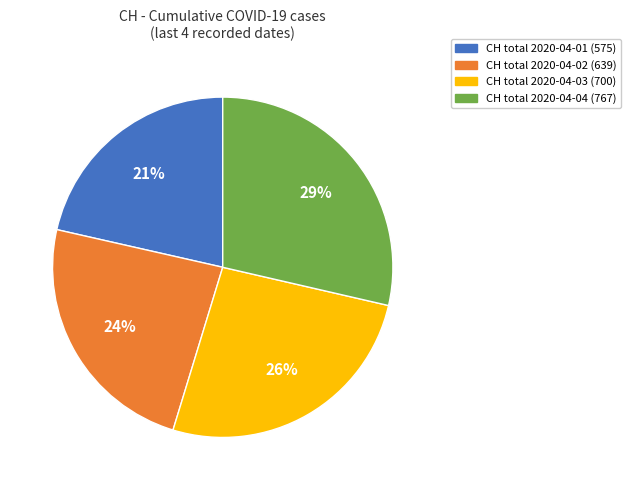

Does any single category account for the majority?

No